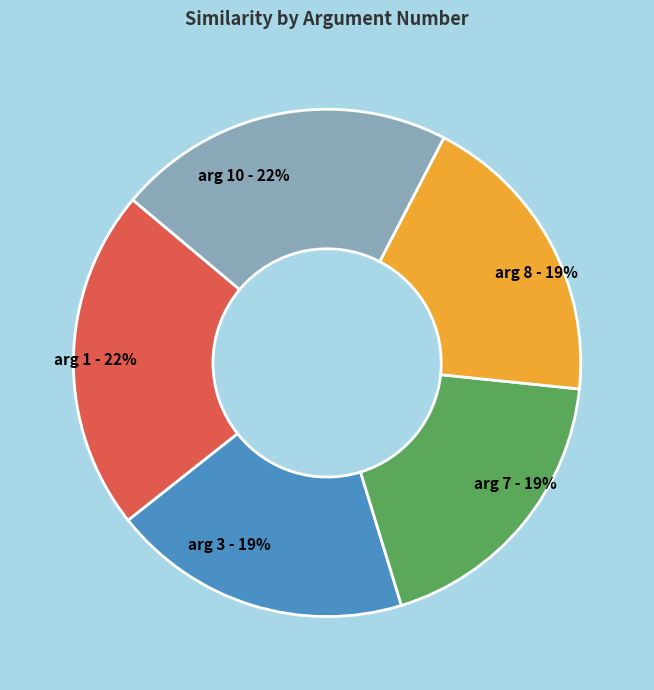

To the nearest percent, what is the difference between the largest and smallest slice percentages?

3%